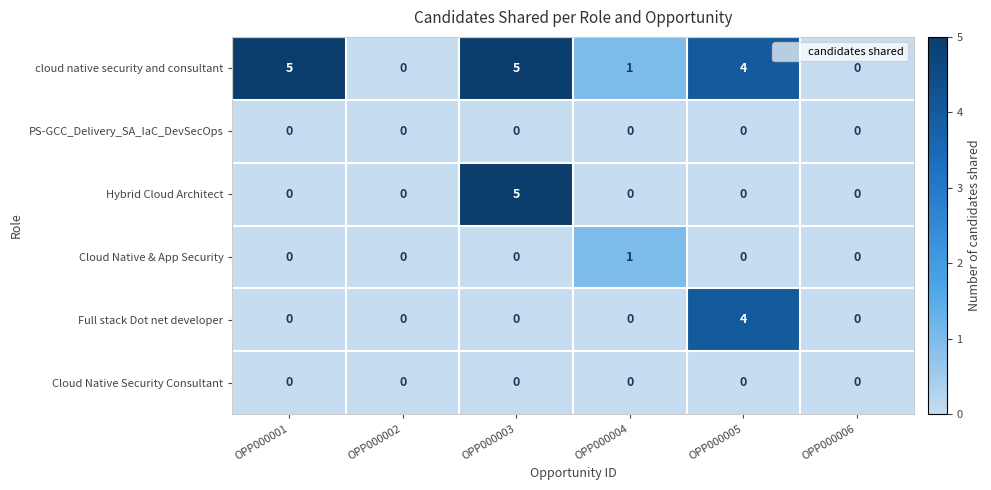

Count the number of categories in the chart.

6